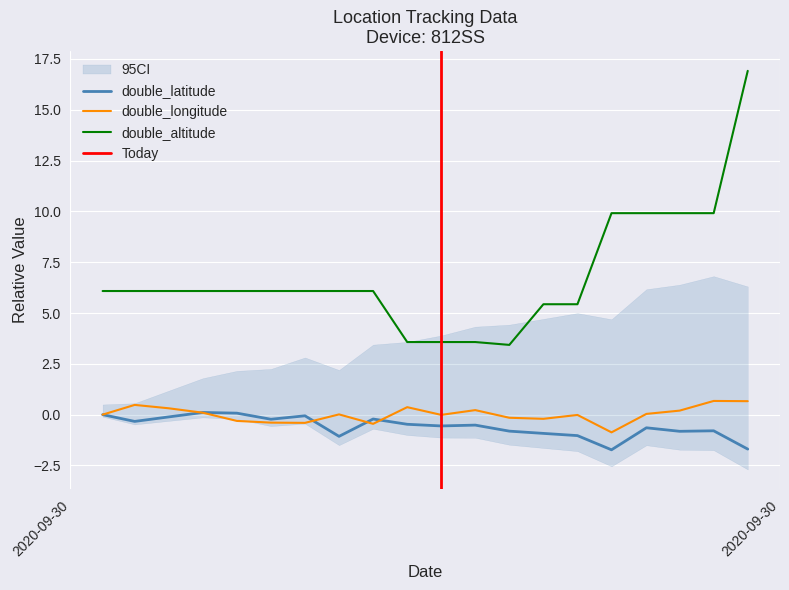

True or false: double_altitude and double_latitude cross at least once.

False